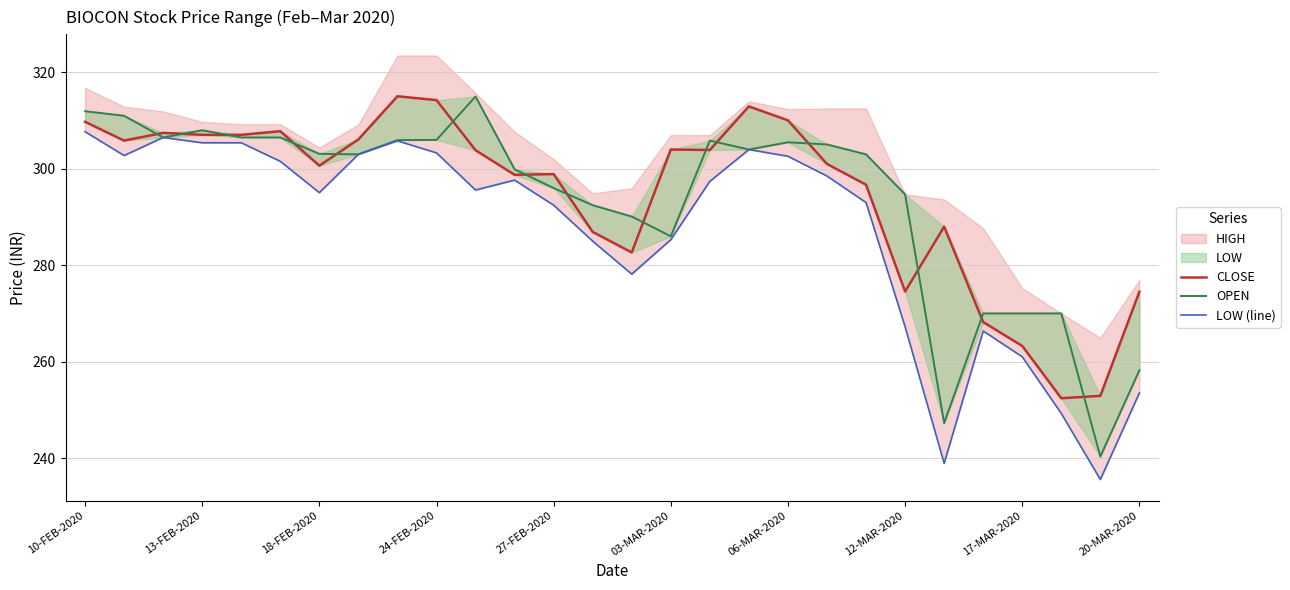

What is the minimum value for CLOSE?

252.4